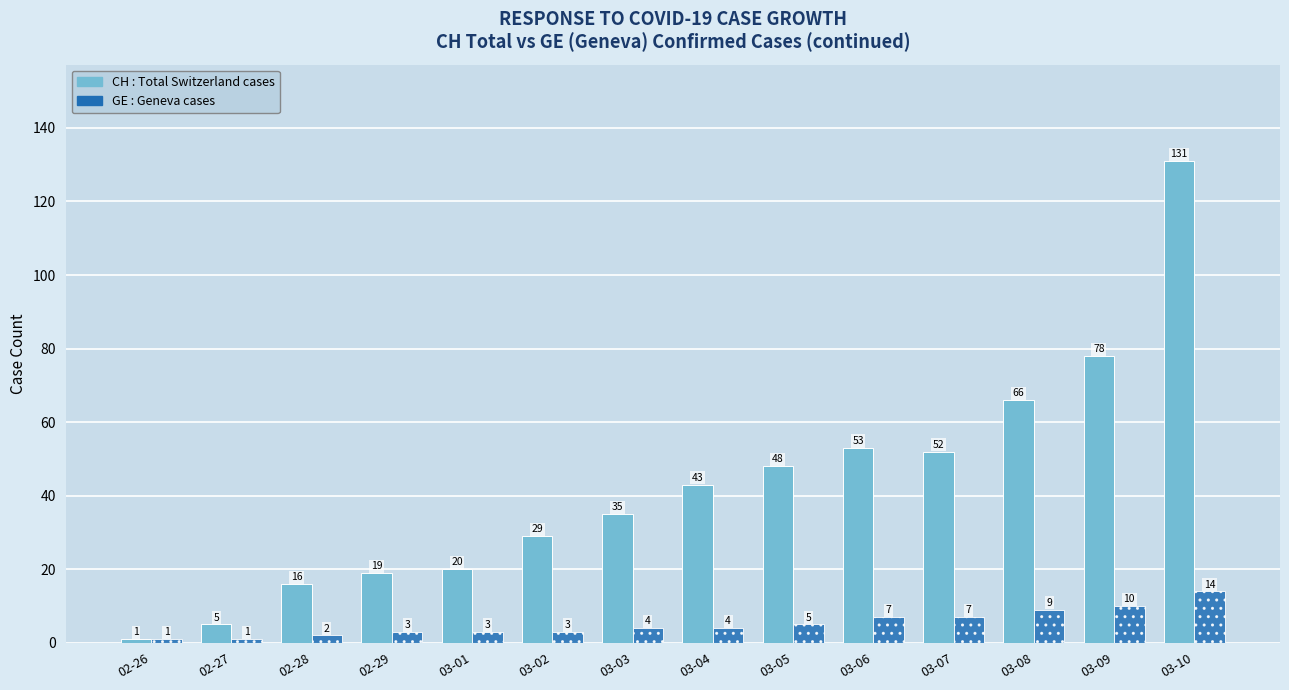

At which category is the sum across all series the highest?

03-10